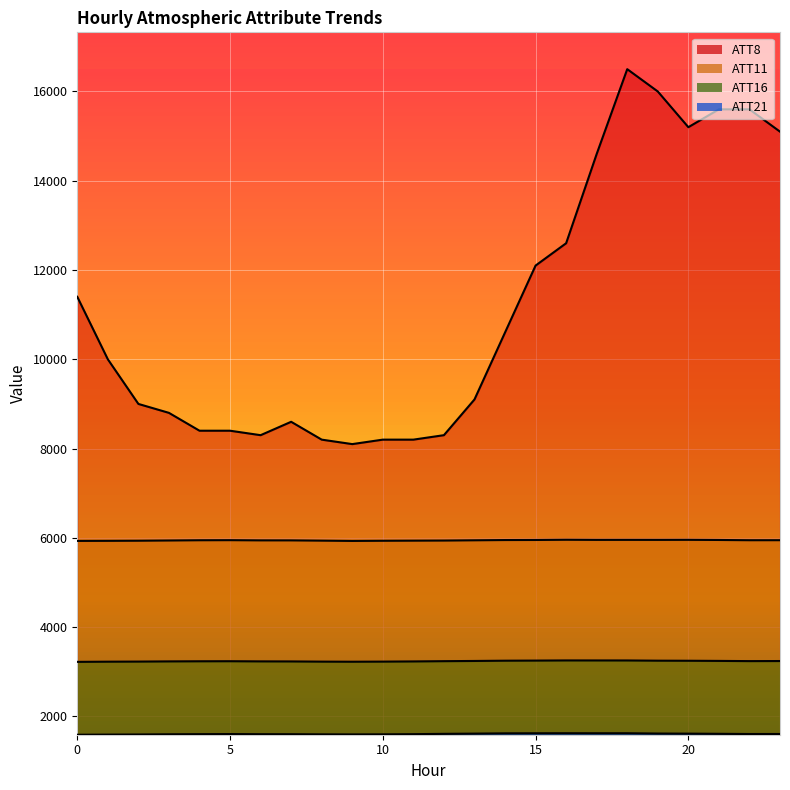

Reading left to right, list all the values displayed in this chart.

ATT8: 11400.0	10000.0	9000.0	8800.0	8400.0	8400.0	8300.0	8600.0	8200.0	8100.0	8200.0	8200.0	8300.0	9100.0	10600.0	12100.0	12600.0	14600.0	16500.0	16000.0	15200.0	15600.0	15600.0	15100.0
ATT11: 5931.2	5932.9	5935.4	5940.5	5946.1	5947.8	5943.2	5942.9	5937.1	5930.8	5934.4	5936.8	5939.1	5945.0	5950.7	5952.1	5957.1	5954.3	5954.8	5954.4	5955.5	5952.2	5946.6	5947.1
ATT16: 3221.6	3225.6	3227.7	3232.1	3234.7	3236.0	3232.4	3231.1	3226.7	3224.7	3227.1	3231.3	3237.1	3241.7	3247.7	3250.2	3253.7	3253.2	3252.9	3248.1	3246.5	3243.0	3238.4	3240.1
ATT21: 1589.2	1592.4	1595.1	1599.3	1602.0	1604.2	1601.3	1600.9	1598.0	1596.6	1598.1	1601.8	1608.8	1613.9	1620.0	1621.6	1622.4	1621.9	1622.1	1615.7	1613.5	1609.6	1605.2	1605.7